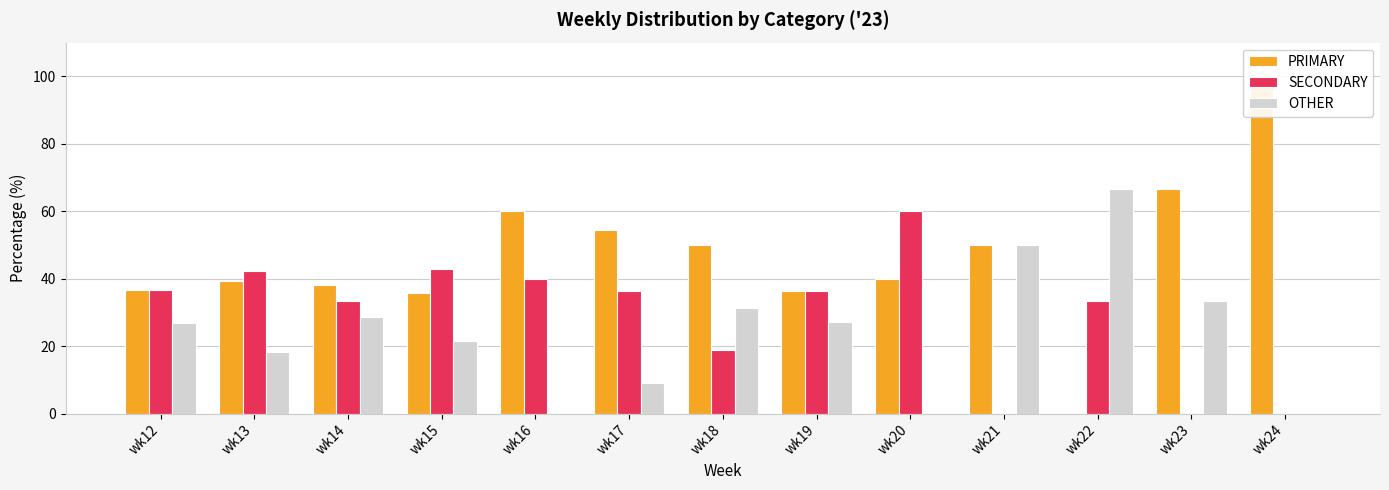

At how many categories does at least one series exceed 23?

13